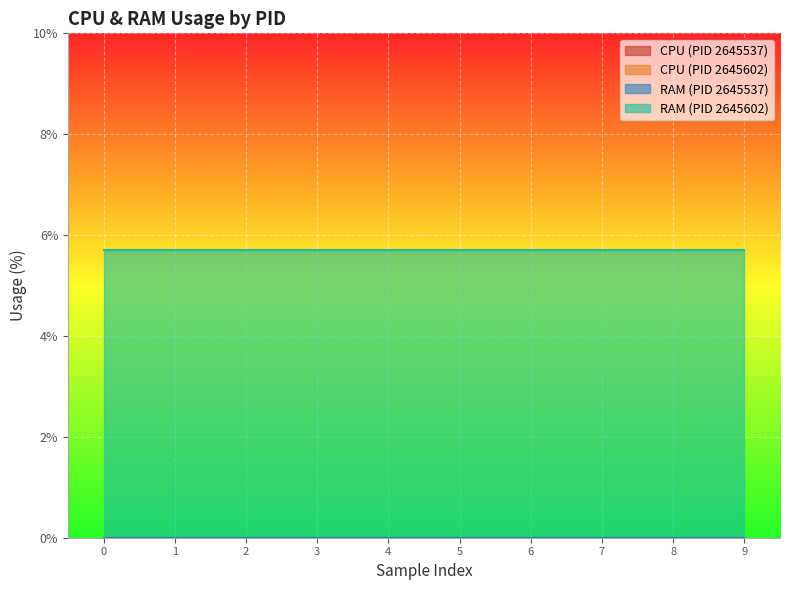

Which series has the largest total across all categories?

RAM